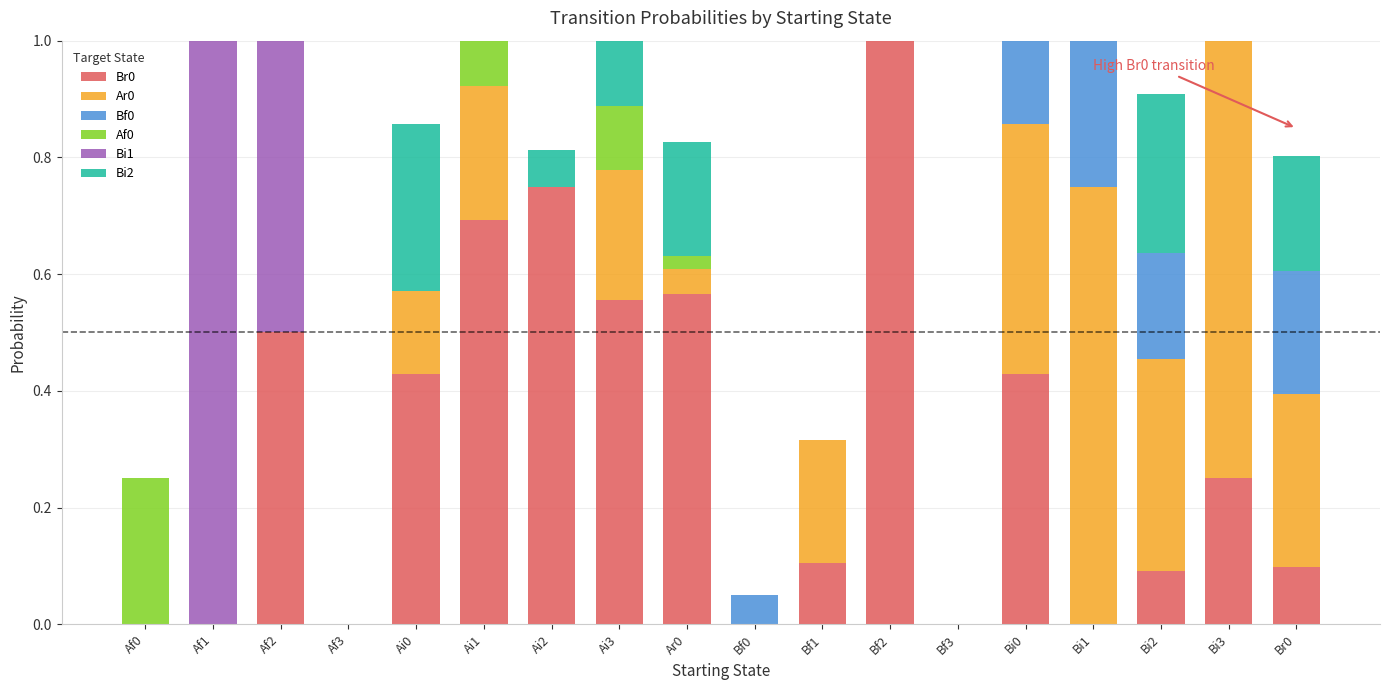

What is the highest value of the Br0 series?

1.0